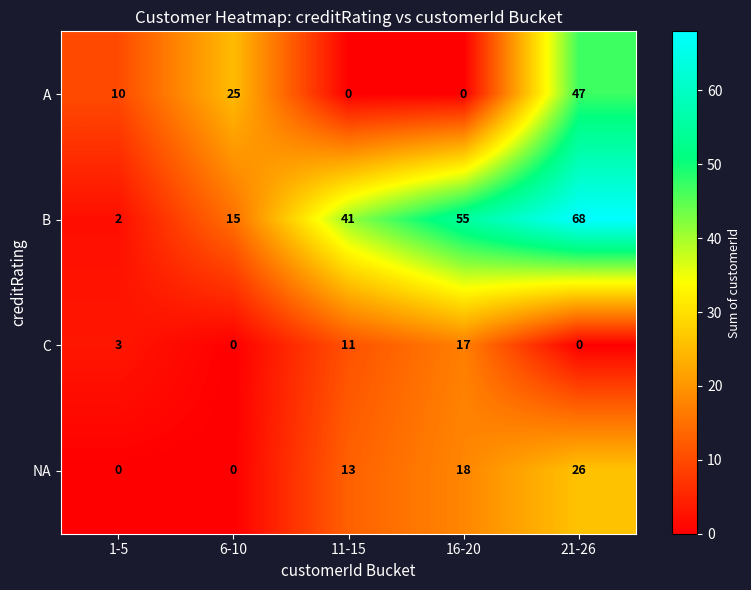

What is the sum of the B values at 1-5 and 6-10?

17